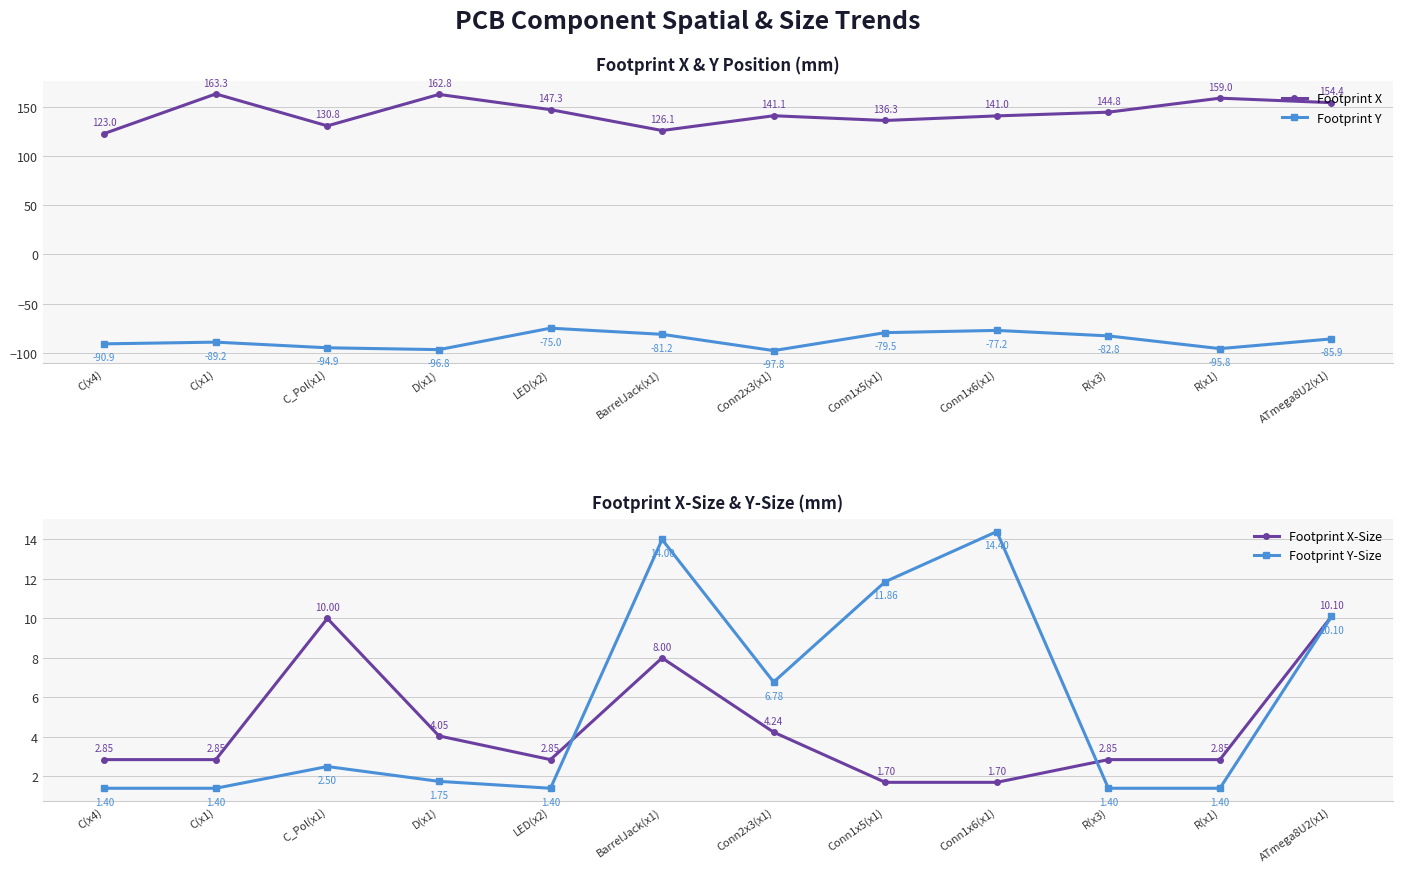

How many lines are shown in the chart?

4